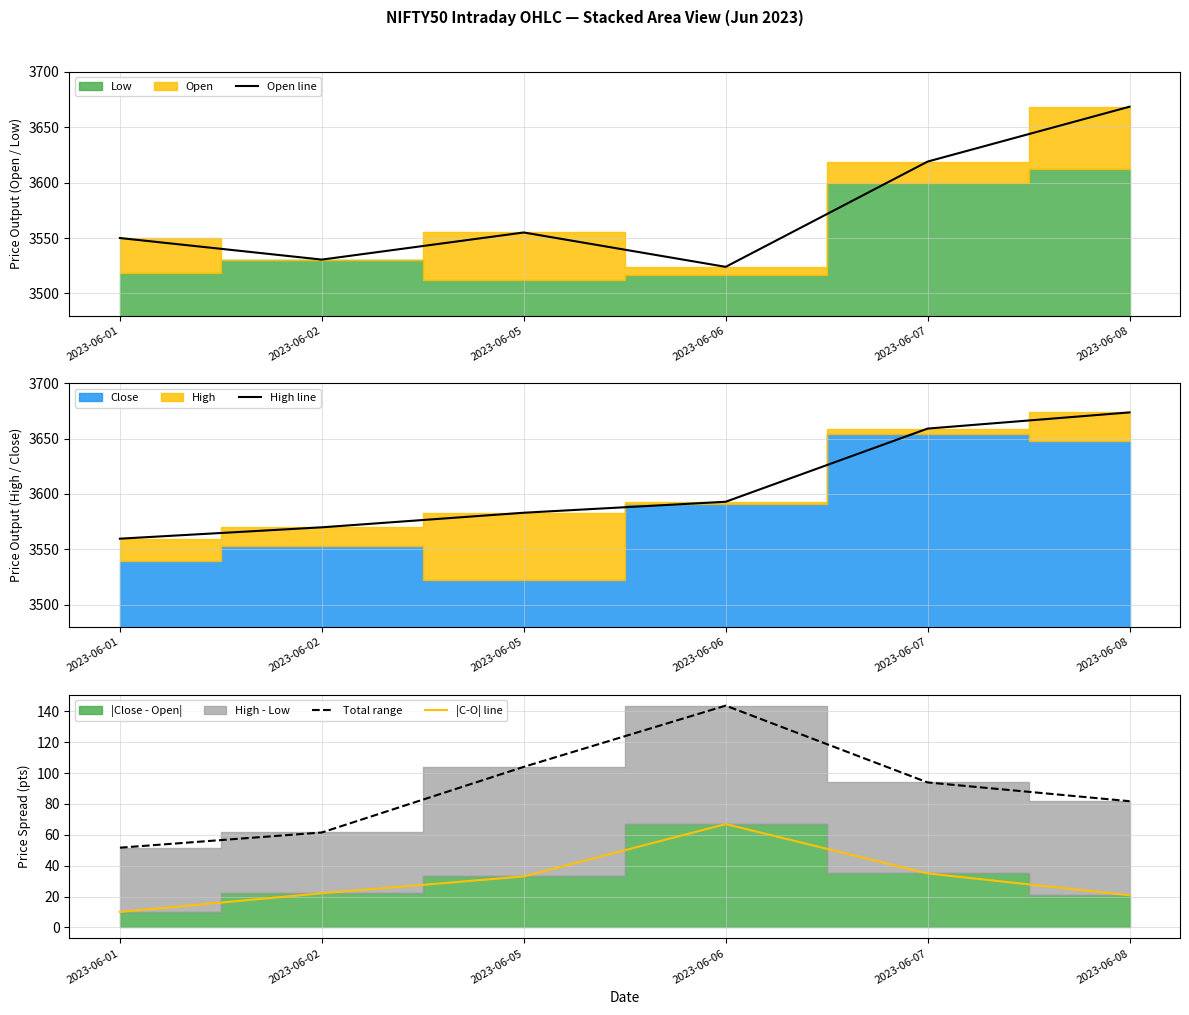

What is the minimum value for Open line?

3524.0